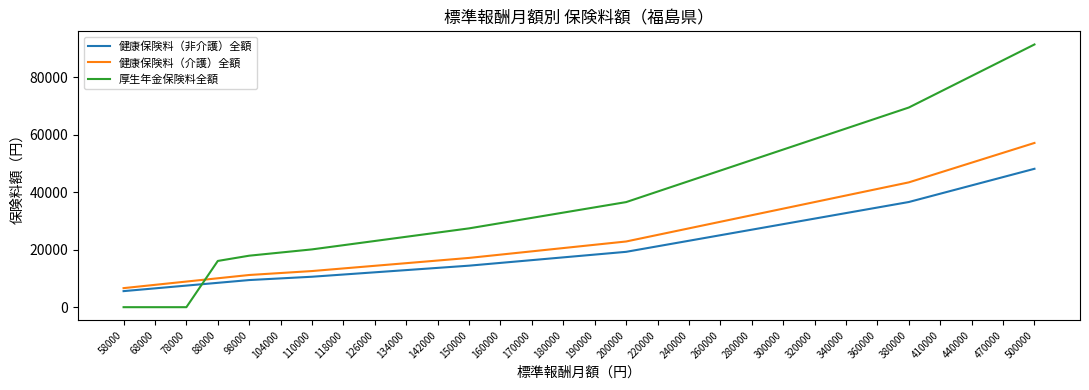

What is the difference between the 厚生年金保険料全額 values at 118000 and 160000?

7686.0